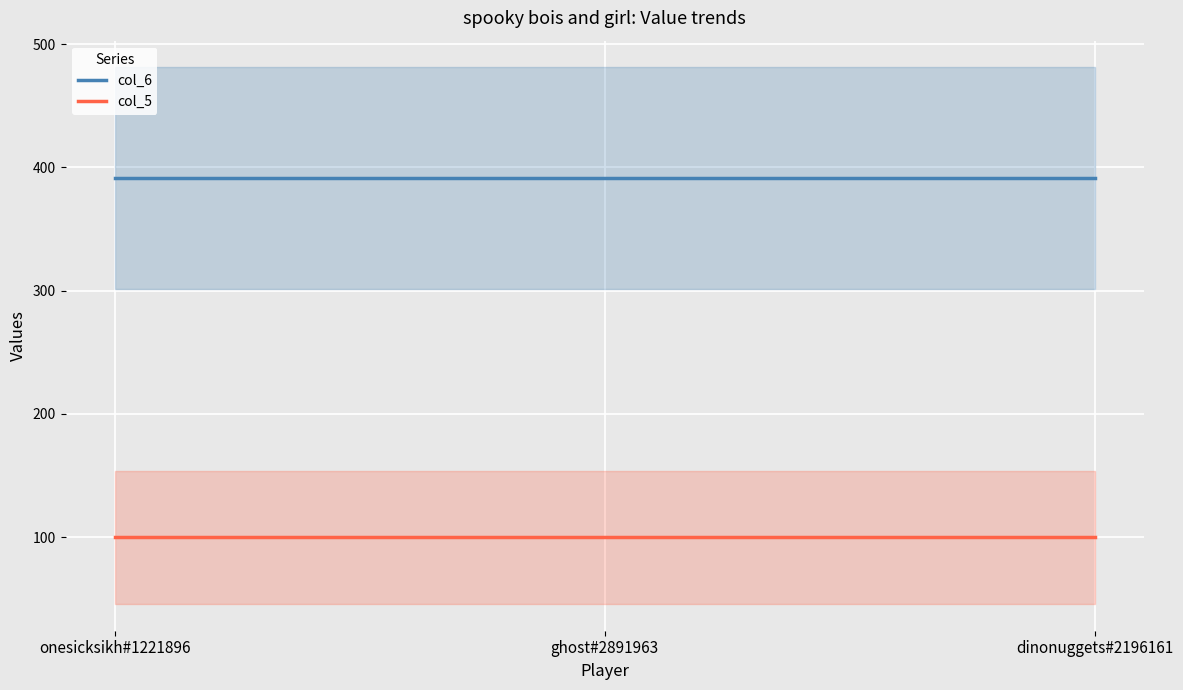

Between onesicksikh#1221896 and ghost#2891963, which series saw the biggest shift?

col_6